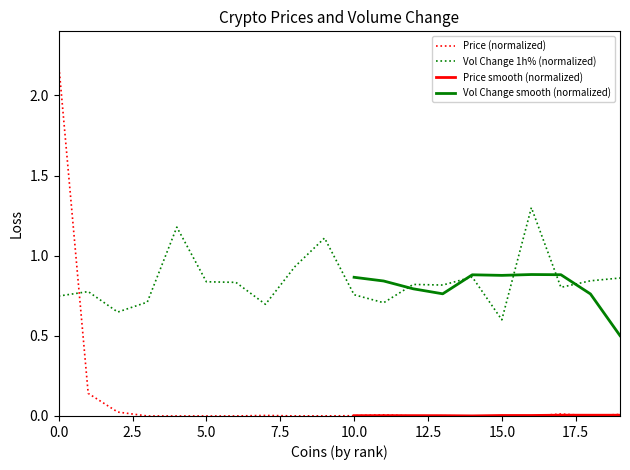

True or false: there are more than 2 points higher than both neighbors.

True